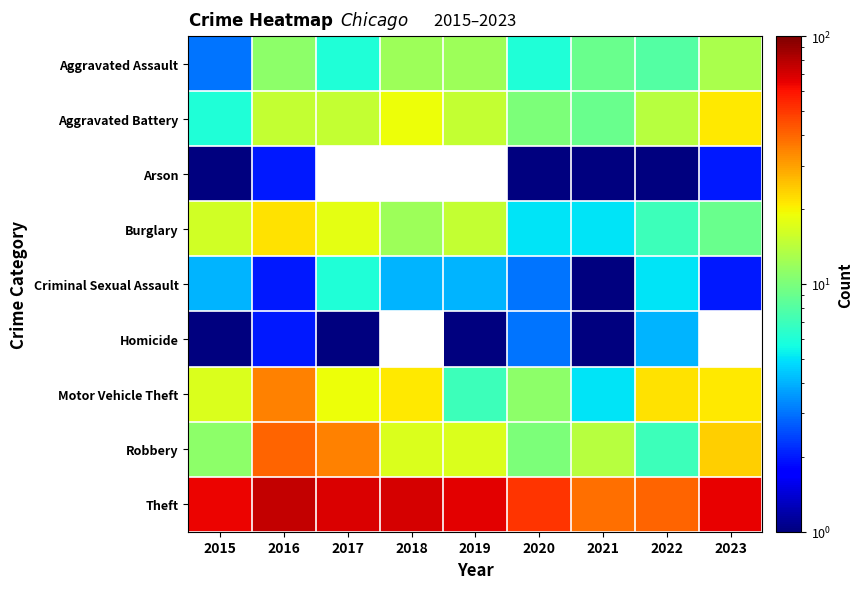

The value of Robbery at 2017 is 23.5. True or false?

False